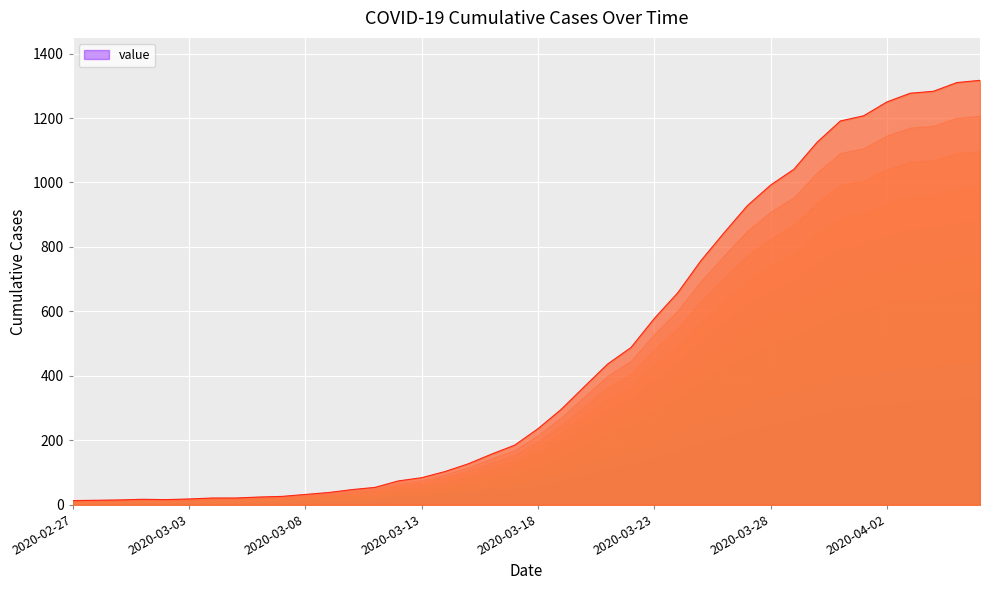

Reading right to left, list all the values displayed in this chart.

2020-04-06=1317	2020-04-05=1310	2020-04-04=1283	2020-04-03=1277	2020-04-02=1250	2020-04-01=1207	2020-03-31=1191	2020-03-30=1125	2020-03-29=1041	2020-03-28=992	2020-03-27=928	2020-03-26=844	2020-03-25=757	2020-03-24=657	2020-03-23=578	2020-03-22=488	2020-03-21=437	2020-03-20=367	2020-03-19=296	2020-03-18=236	2020-03-17=185	2020-03-16=157	2020-03-15=127	2020-03-14=103	2020-03-13=84	2020-03-12=74	2020-03-11=54	2020-03-10=47	2020-03-09=38	2020-03-08=32	2020-03-07=26	2020-03-06=24	2020-03-05=21	2020-03-04=21	2020-03-03=18	2020-03-02=16	2020-03-01=17	2020-02-29=15	2020-02-28=14	2020-02-27=13